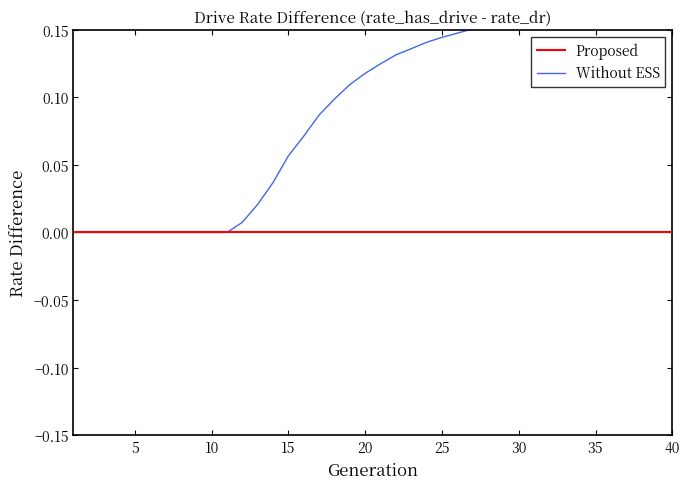

Where is the first local maximum?

36